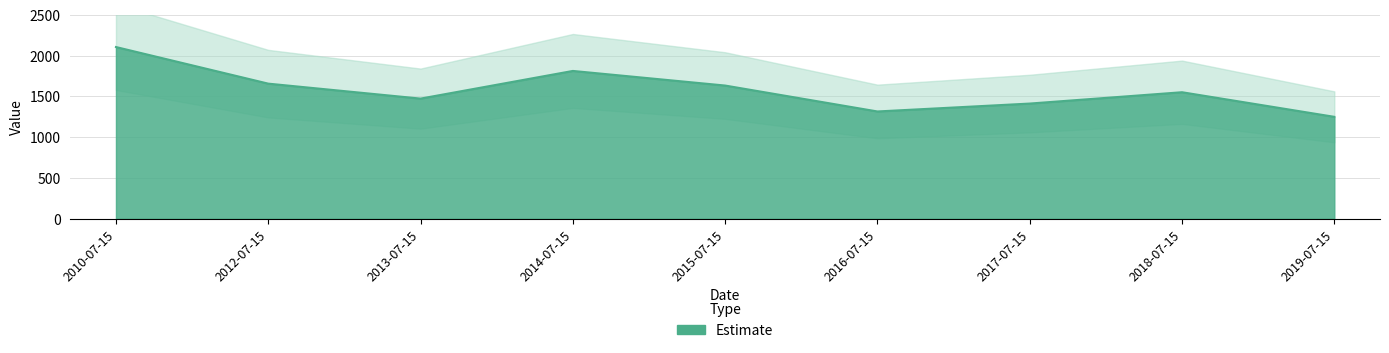

How many data points are less than 1552?

4